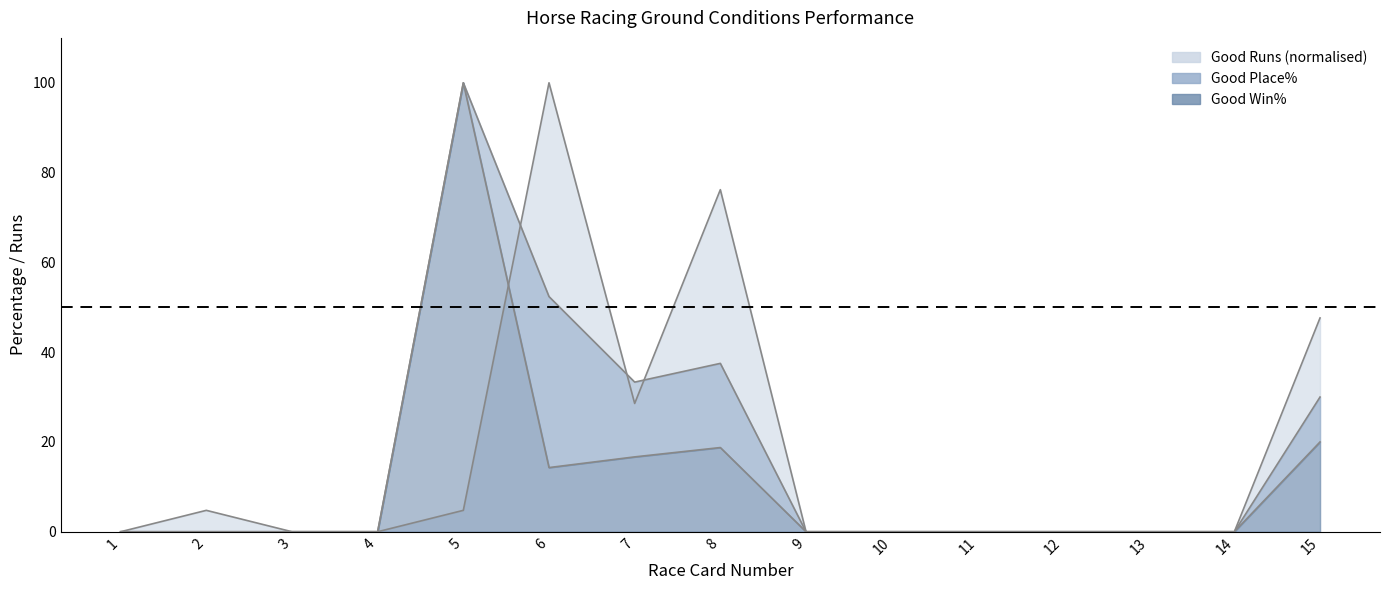

Does the chart display data point markers on the line(s)?

No